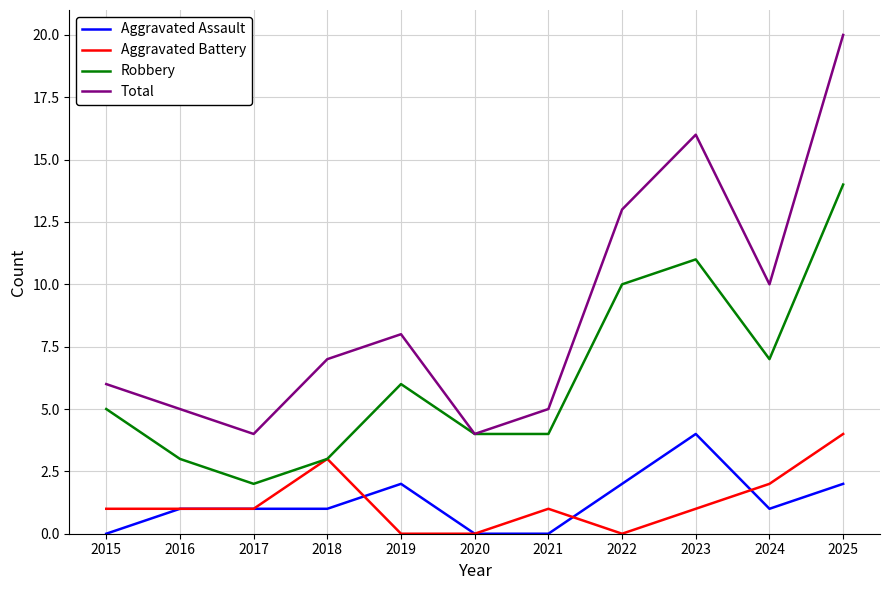

At which category is the sum across all series the highest?

2025